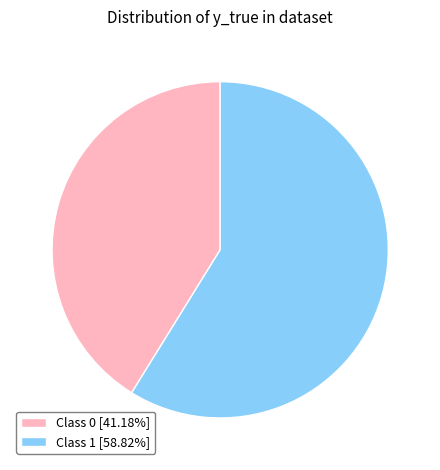

How many slices are in this pie chart?

2